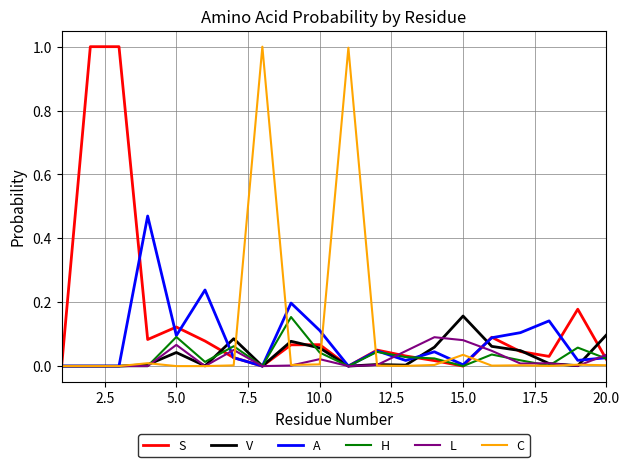

Which series has the largest total across all categories?

S